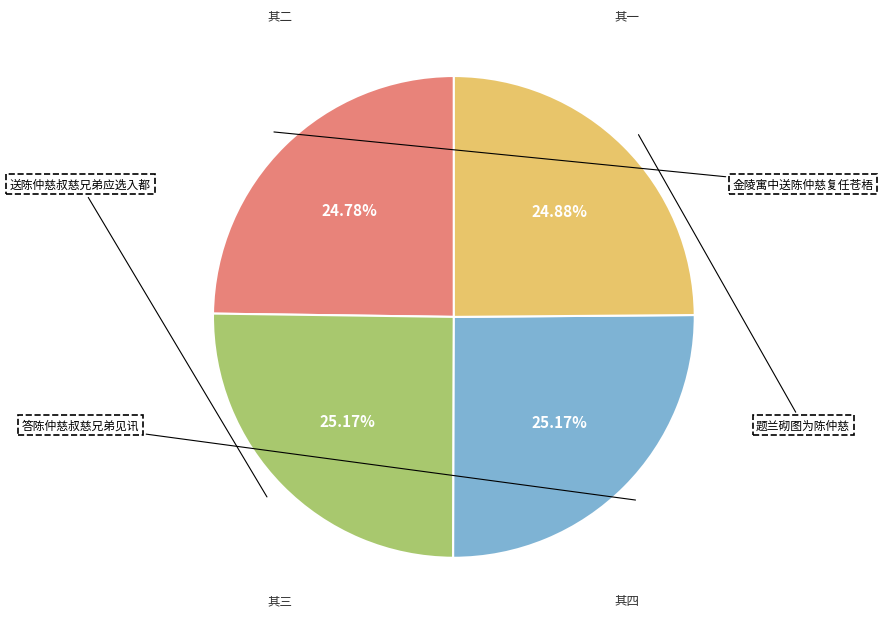

Is there any slice that represents more than half of the pie?

No